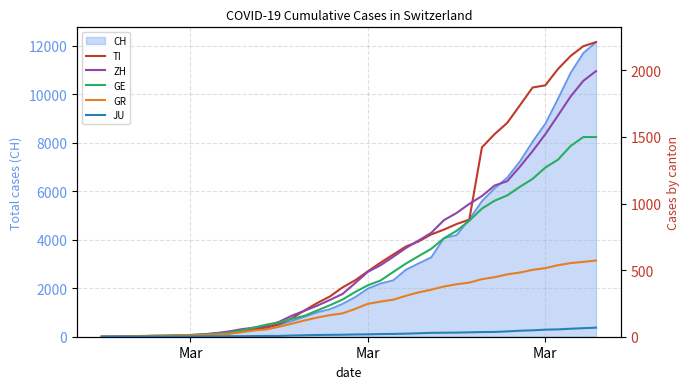

The JU series shows 24 at 20. True or false?

False